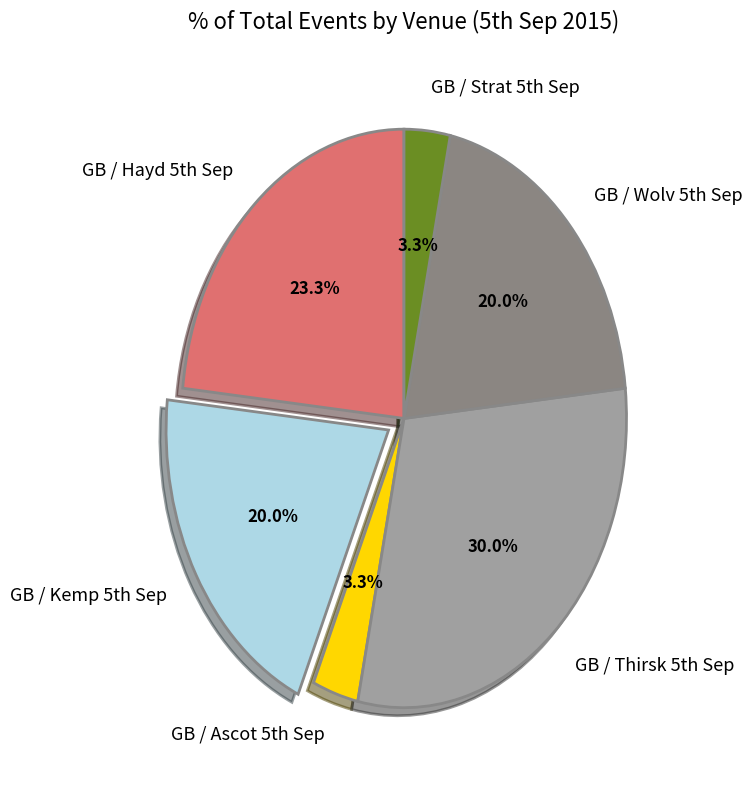

To the nearest percent, what is the difference between the largest and smallest slice percentages?

27%